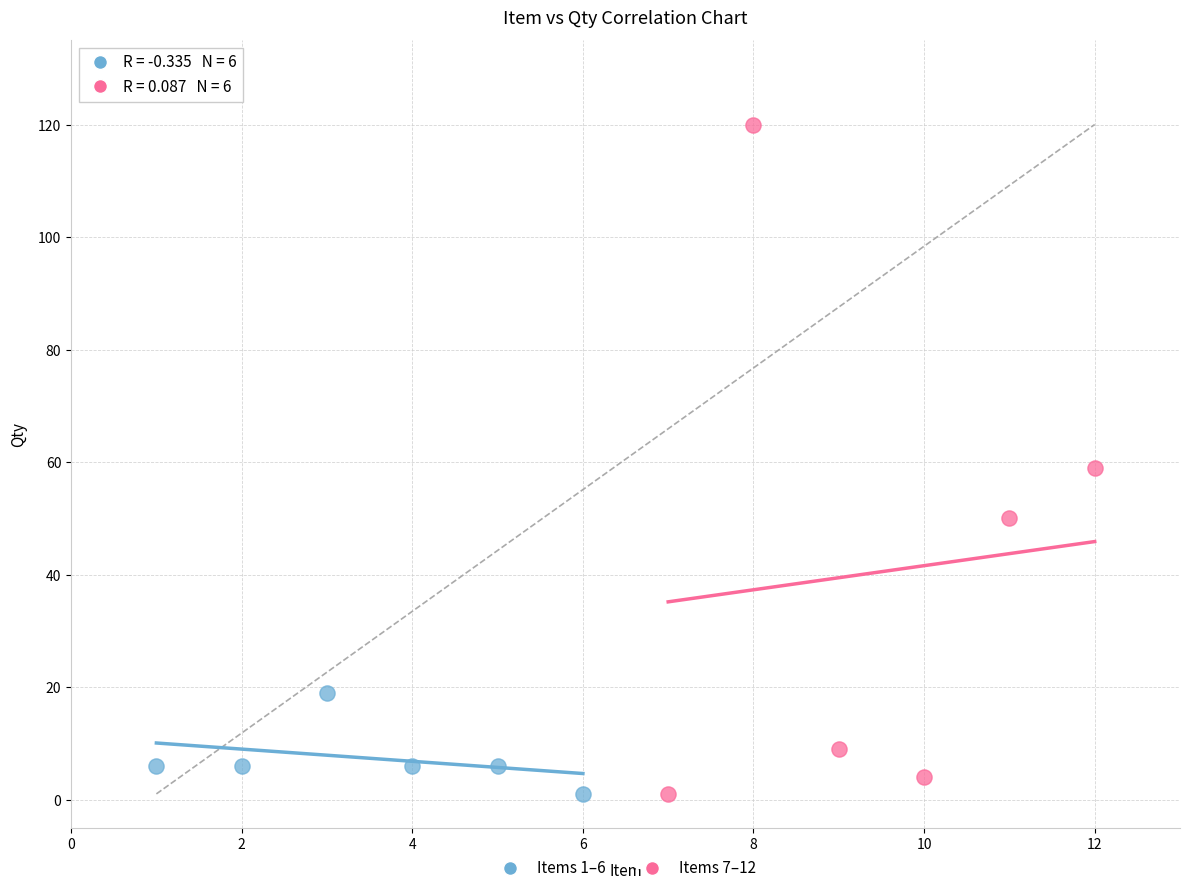

Which series reaches the maximum Y coordinate?

Items 7–12